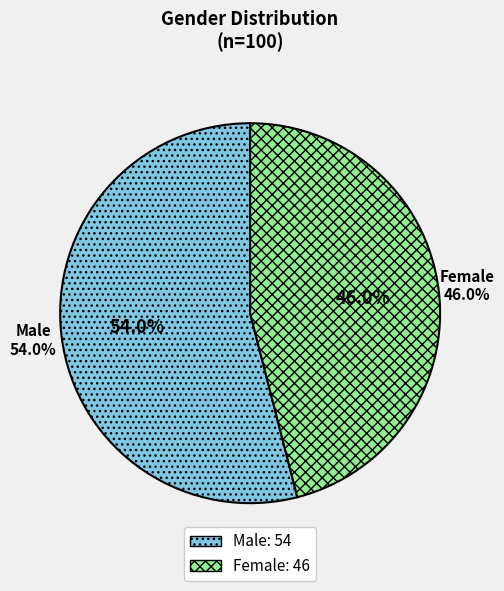

How many slices are in this pie chart?

2